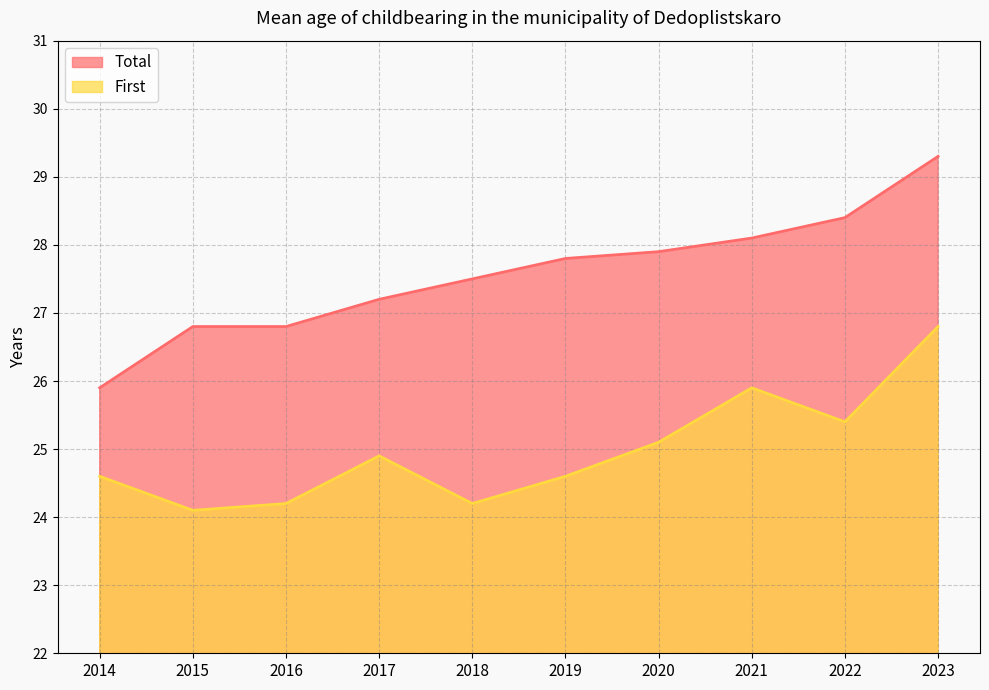

Reading left to right, what are all the values shown in this chart?

Total: 25.9	26.8	26.8	27.2	27.5	27.8	27.9	28.1	28.4	29.3
First: 24.6	24.1	24.2	24.9	24.2	24.6	25.1	25.9	25.4	26.8